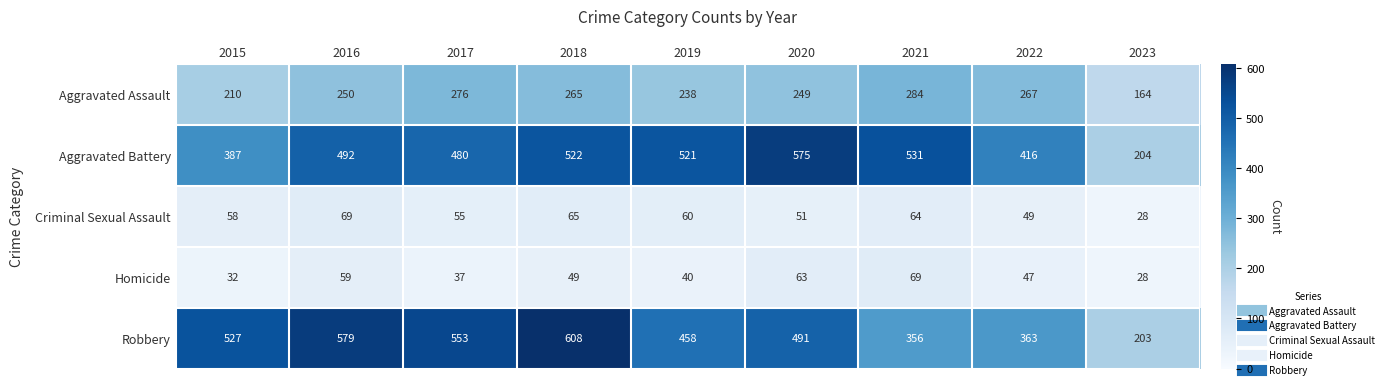

The Criminal Sexual Assault series shows 58 at 2015. True or false?

True